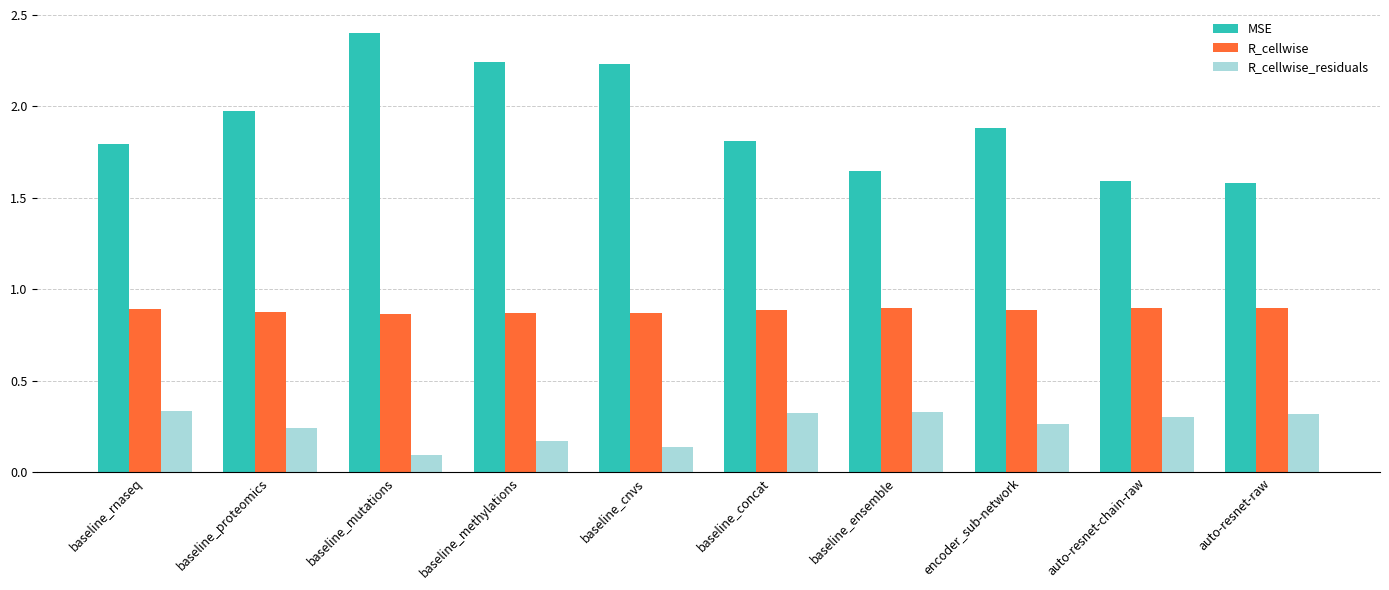

Where is R_cellwise_residuals nearest to the value 0?

baseline_mutations